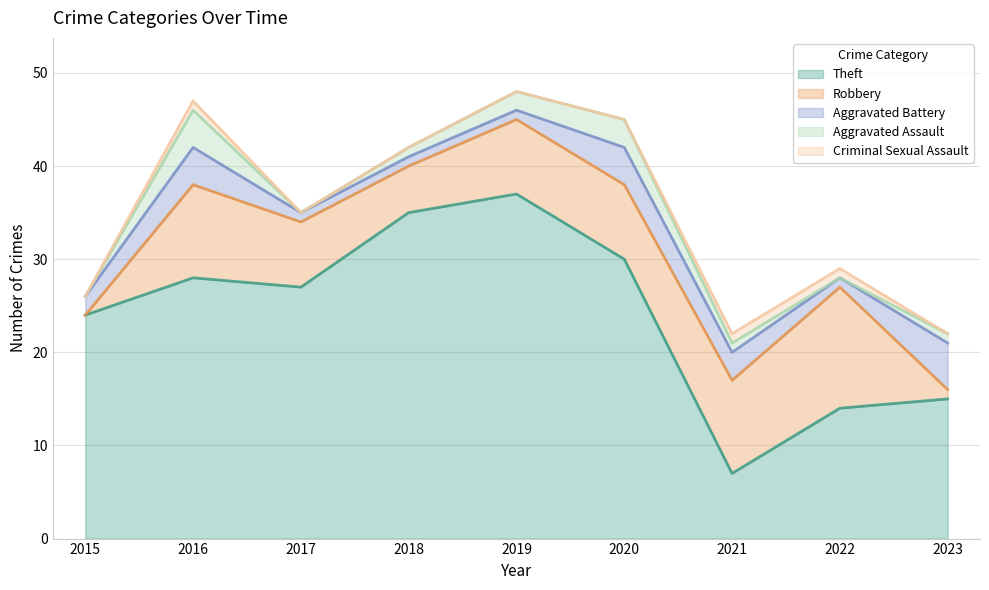

True or false: Aggravated Battery and Theft cross at least once.

False